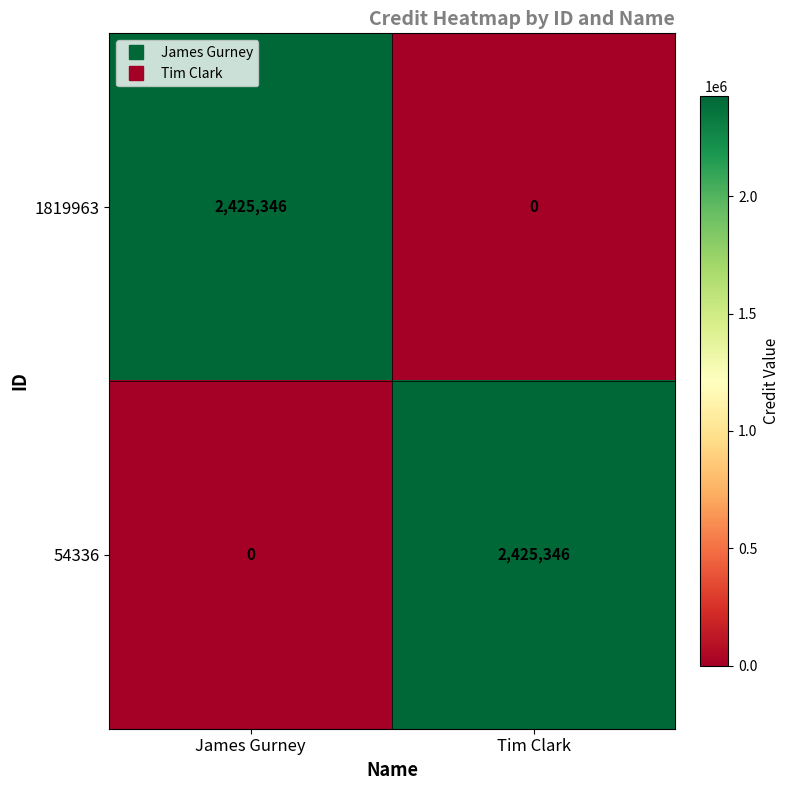

Reading right to left, what are all the values shown in this chart?

1819963: Tim Clark=0	James Gurney=2425346
54336: Tim Clark=2425346	James Gurney=0